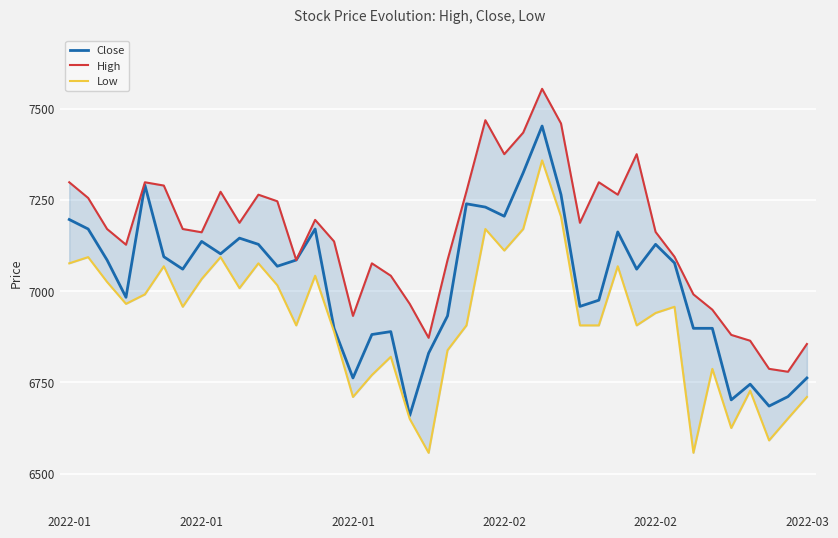

True or false: Low has a value of 3979 at 34.

False